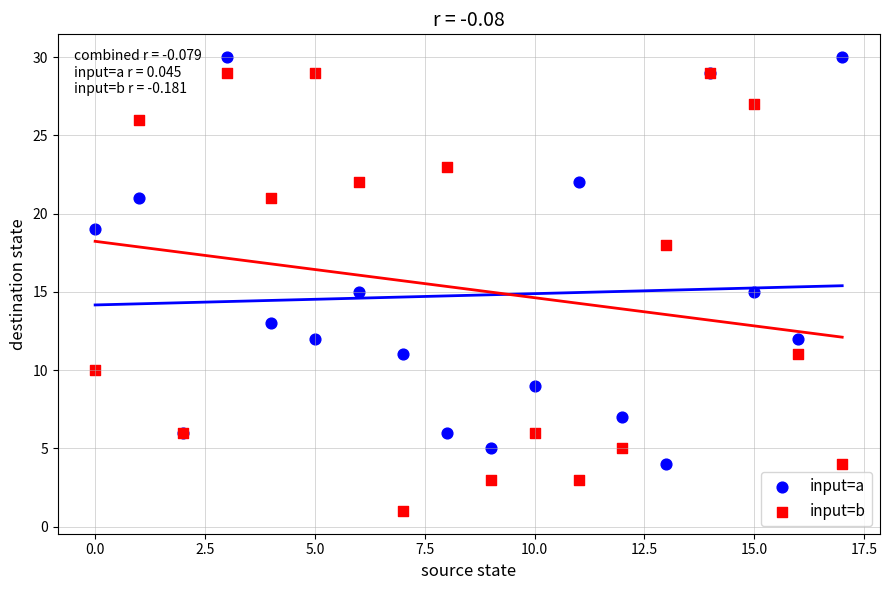

Which series has the widest spread of Y values?

input=b